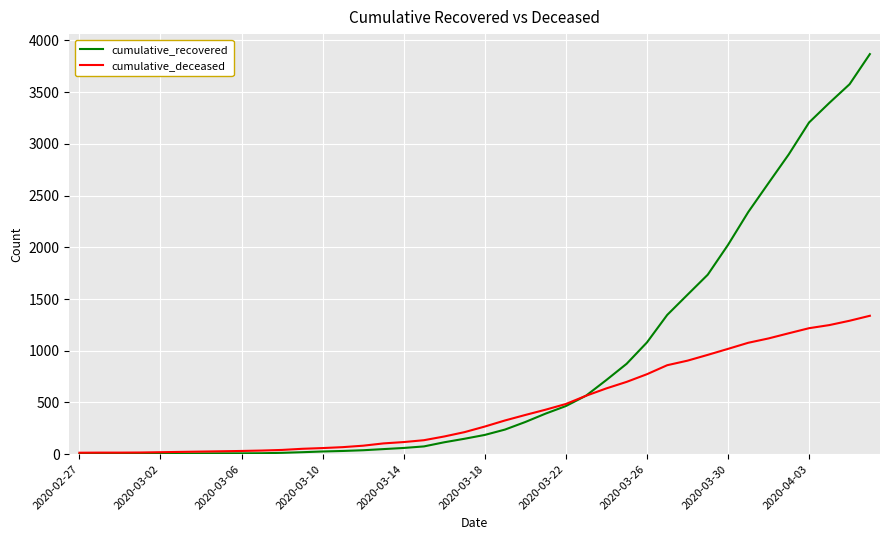

Which series has the largest range (max minus min)?

cumulative_recovered